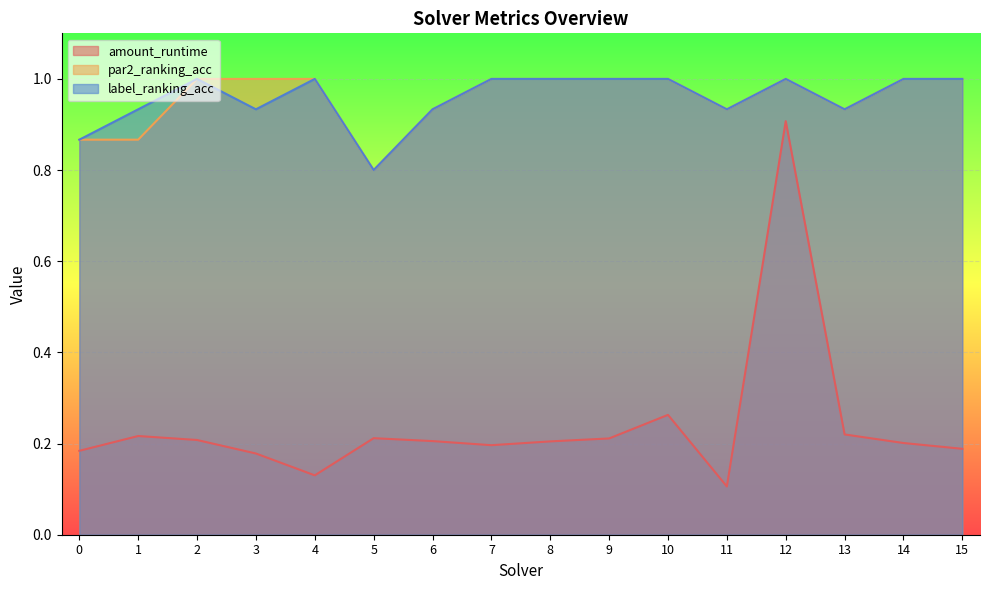

Reading left to right, what are all the values shown in this chart?

amount_runtime: 0.2	0.2	0.2	0.2	0.1	0.2	0.2	0.2	0.2	0.2	0.3	0.1	0.9	0.2	0.2	0.2
par2_ranking_acc: 0.9	0.9	1.0	1.0	1.0	0.8	0.9	1.0	1.0	1.0	1.0	0.9	1.0	0.9	1.0	1.0
label_ranking_acc: 0.9	0.9	1.0	0.9	1.0	0.8	0.9	1.0	1.0	1.0	1.0	0.9	1.0	0.9	1.0	1.0